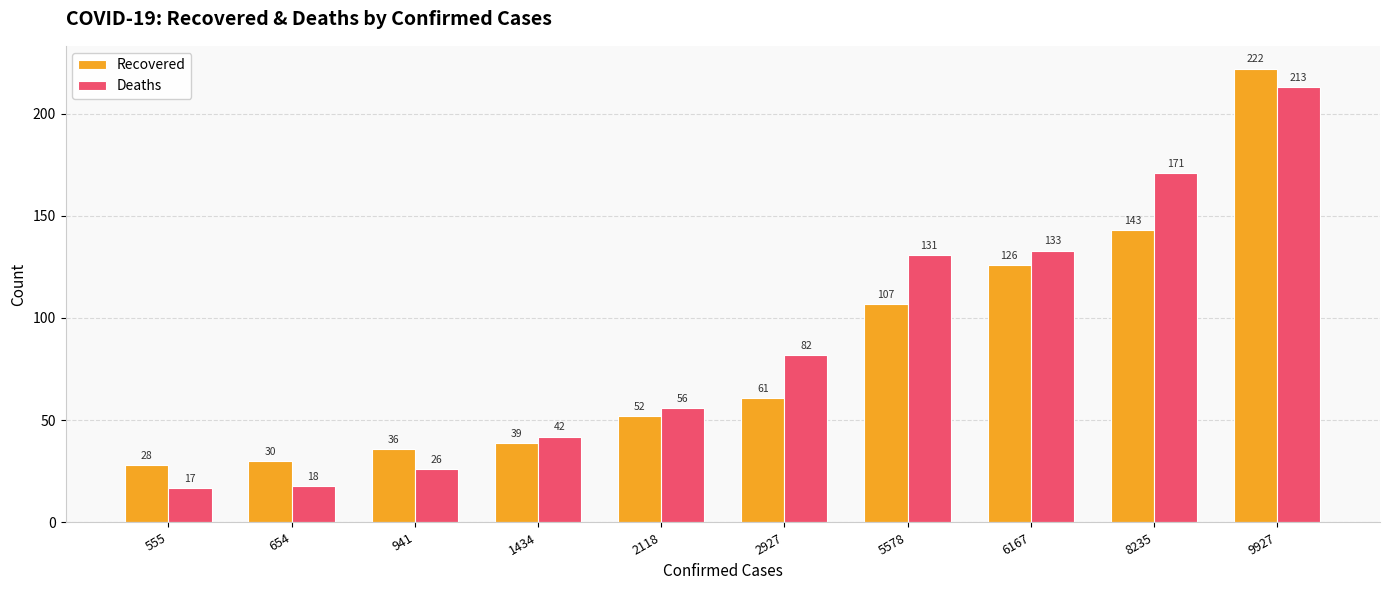

How many data points in Recovered are less than 61?

5